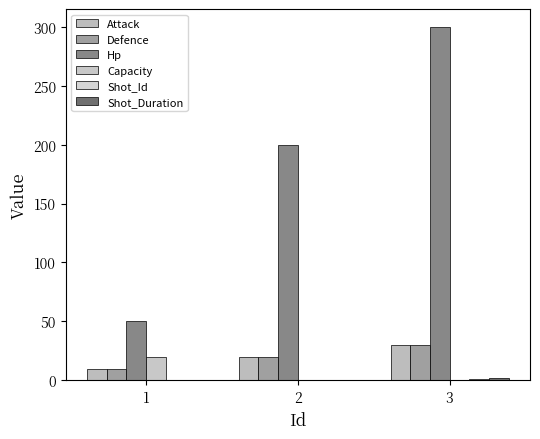

Which label corresponds to the largest value in the chart?

3